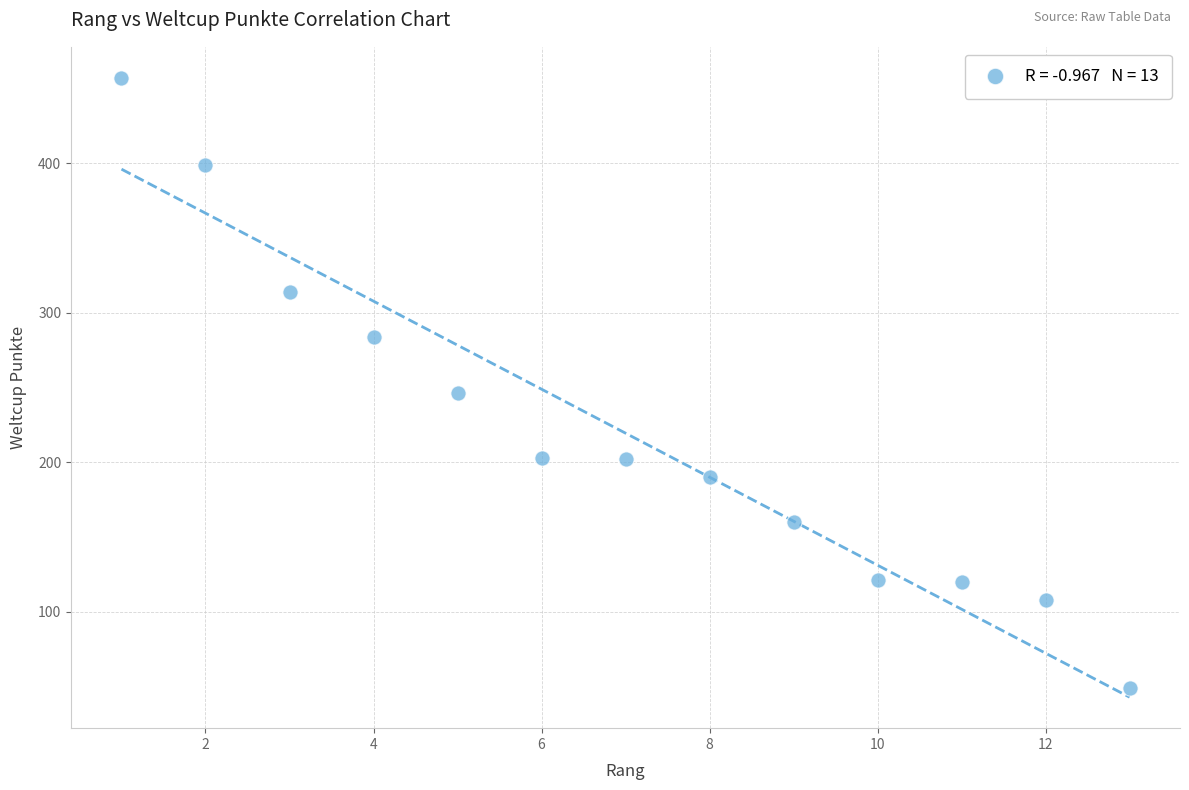

What Y value in the scatter plot is closest to 253?

246